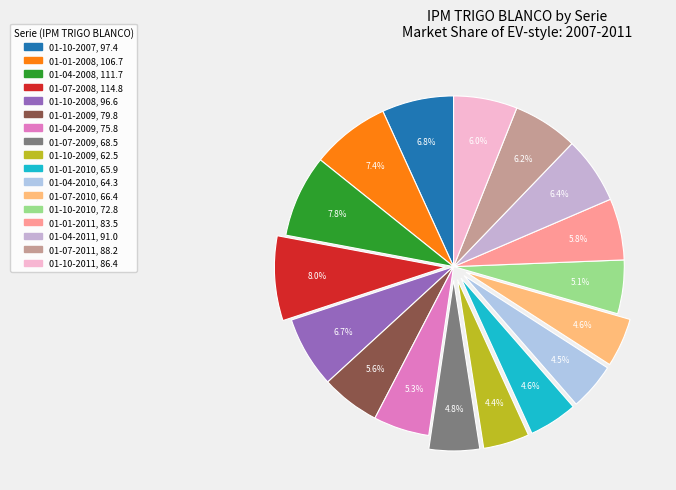

Count the number of slices in the pie.

17